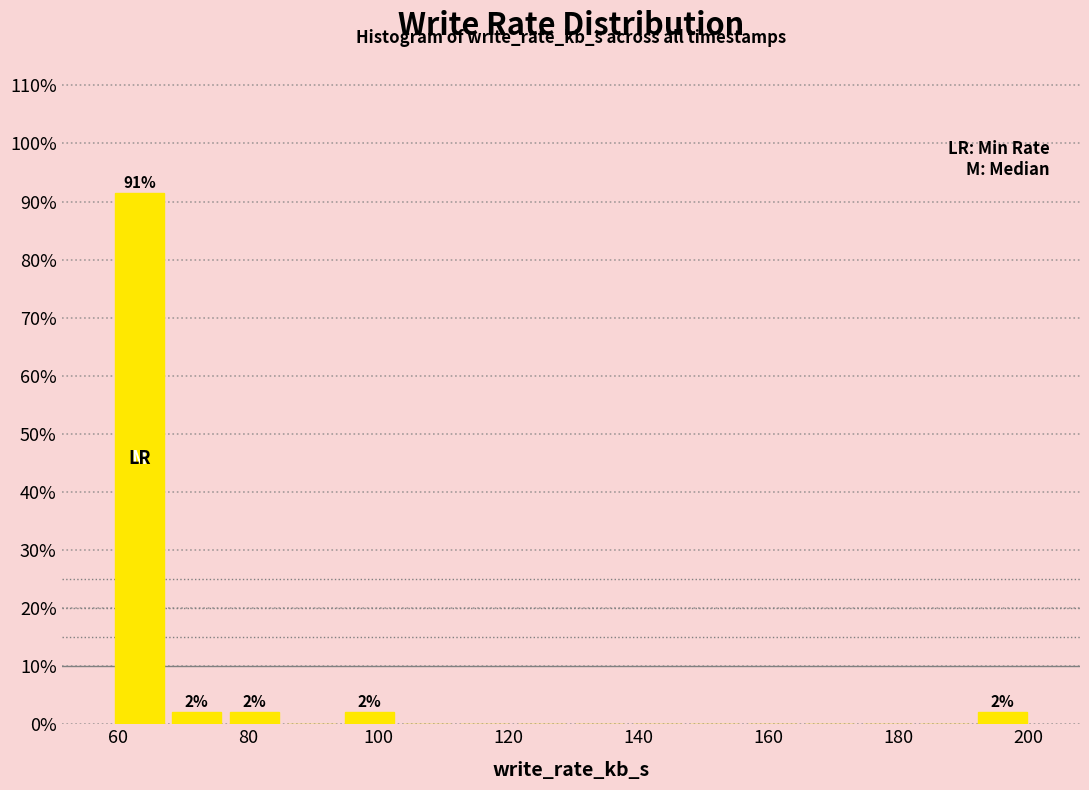

Over which range of the x-axis is the bar tallest?

58 to 68